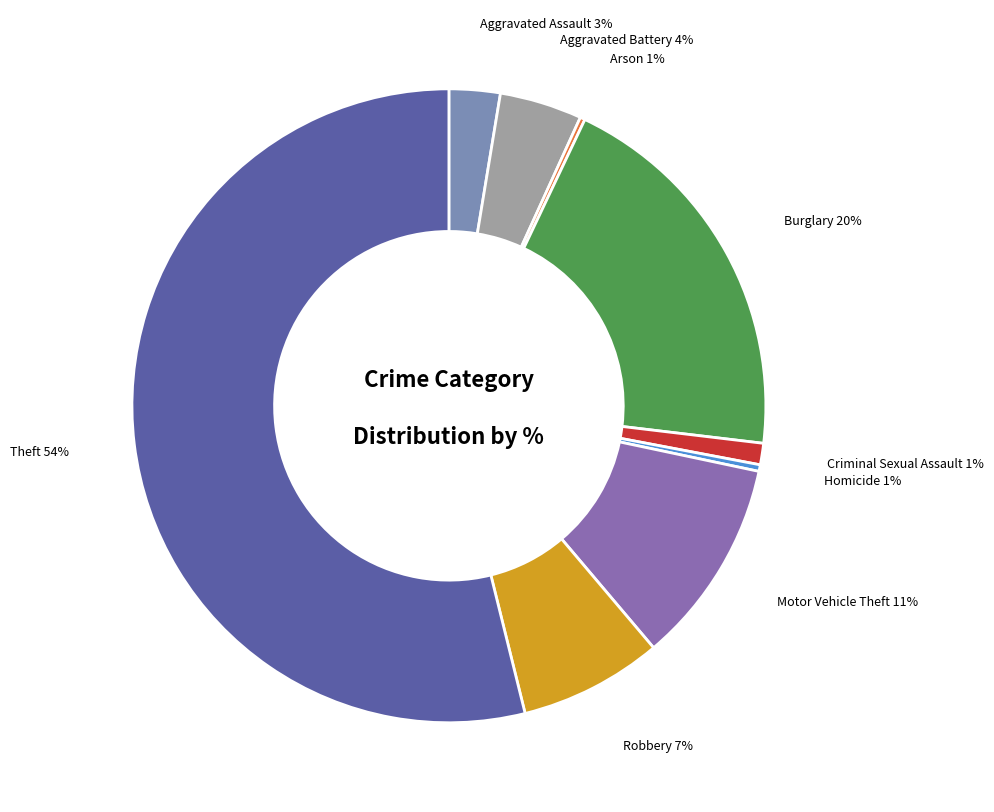

What is the largest slice in the pie chart?

Theft